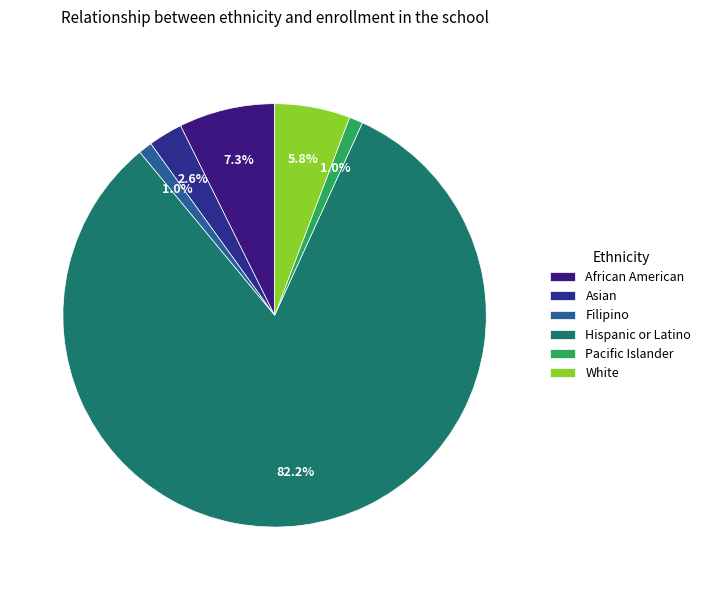

Which slice is the largest?

Hispanic or Latino